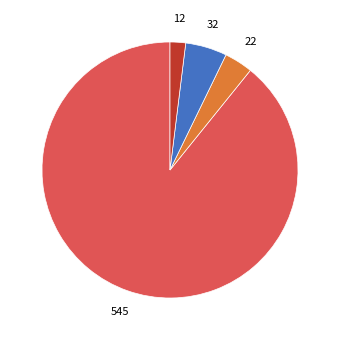

Is there a majority slice in this chart?

Yes